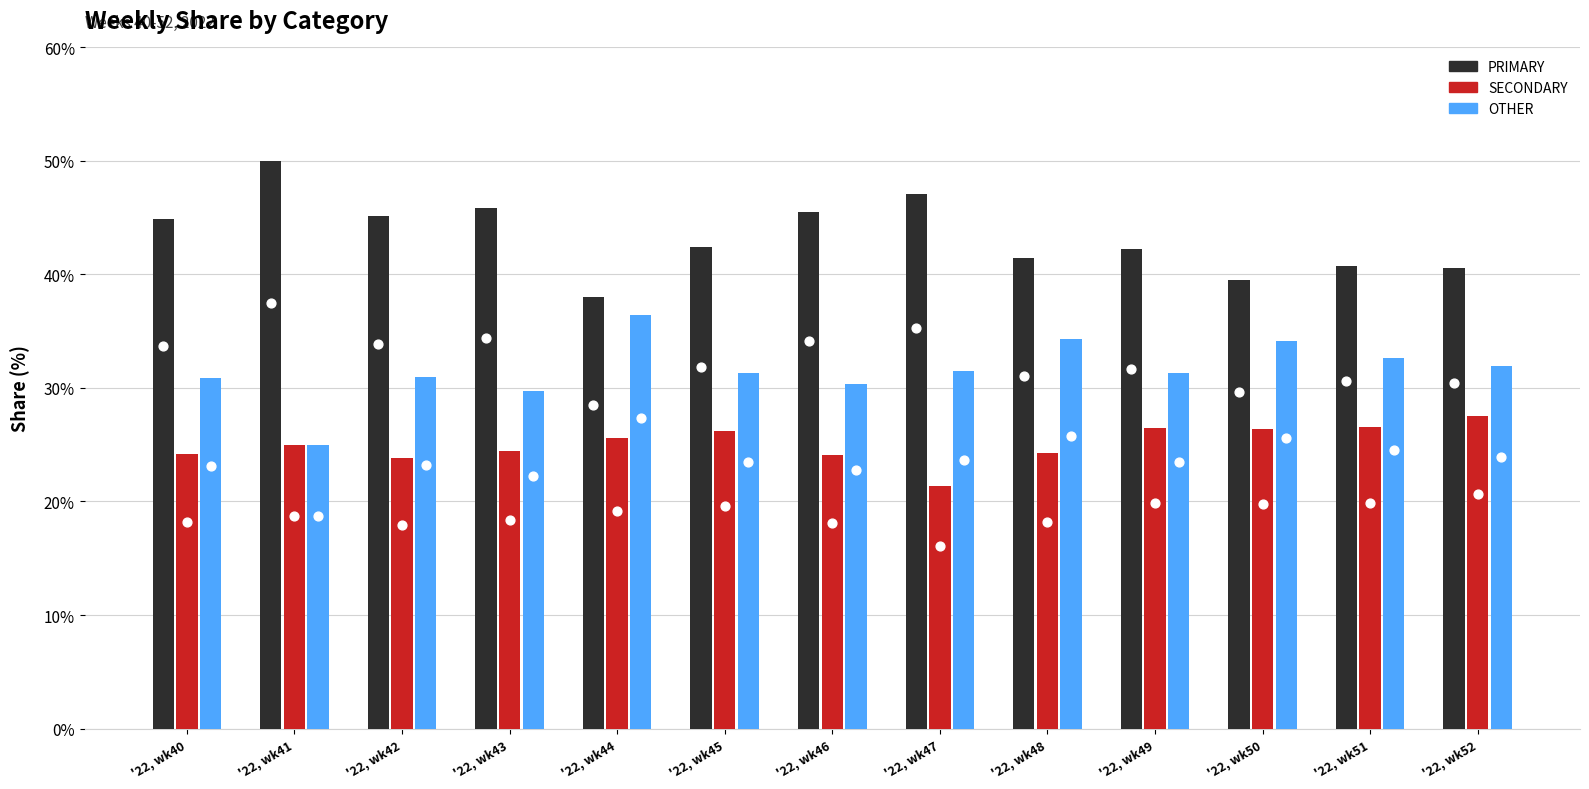

What is the total value across all series at '22, wk50?

100.0